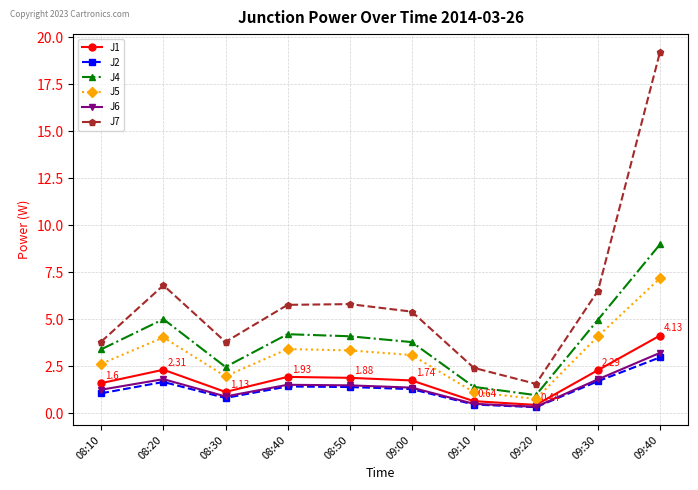

How many interior local valleys does the J4 series have?

2